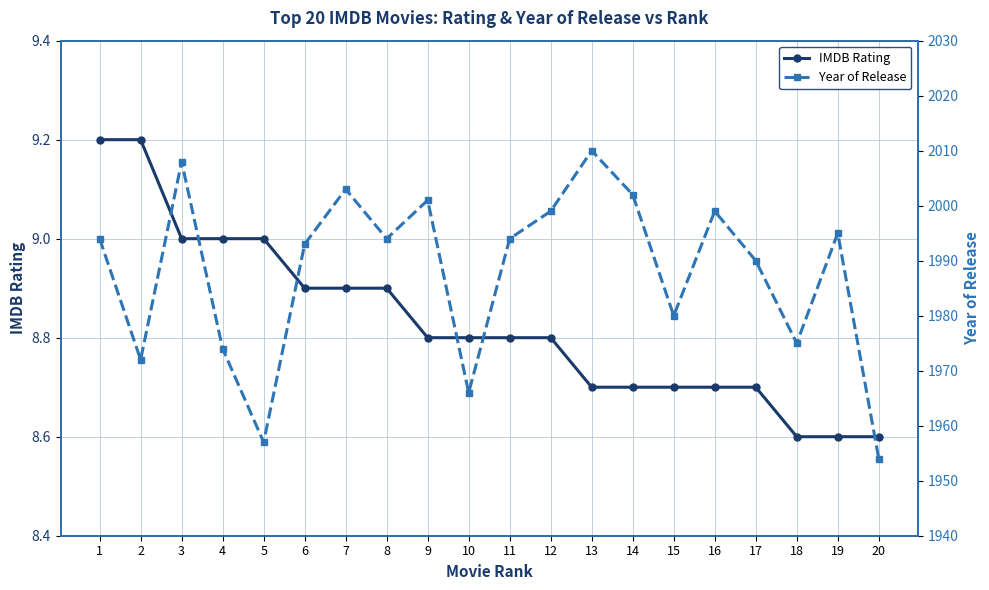

How many values in the Year of Release series exceed 1994?

8